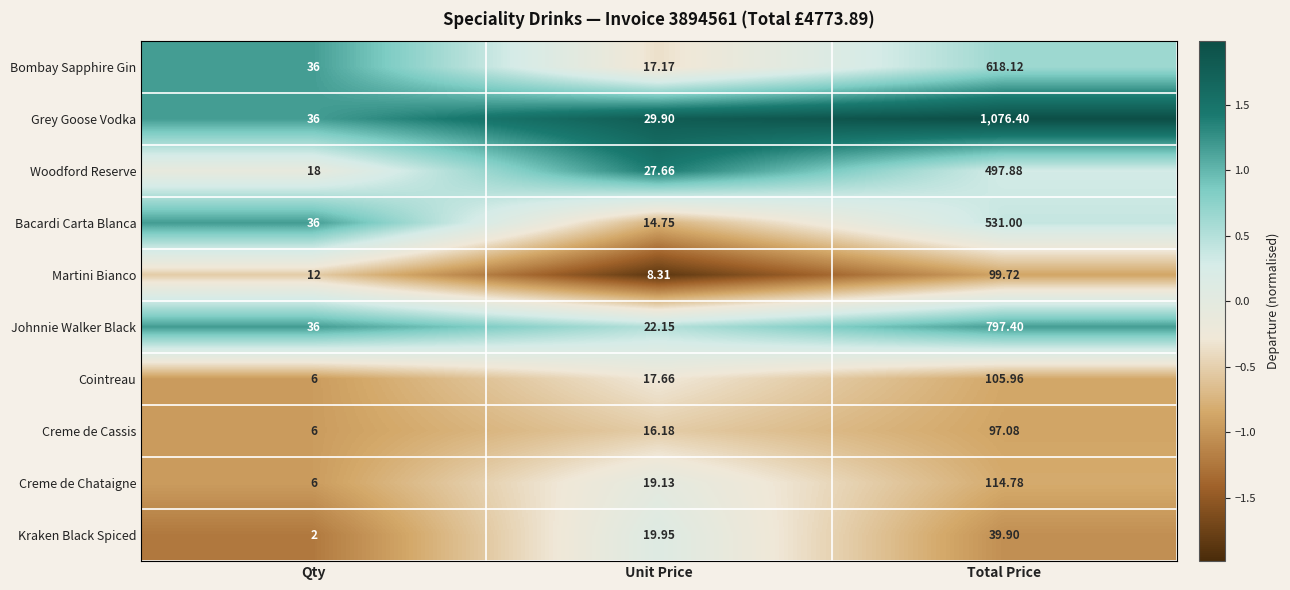

List the series in order of their peak value, lowest first.

Kraken Black Spiced, Creme de Cassis, Martini Bianco, Cointreau, Creme de Chataigne, Woodford Reserve, Bacardi Carta Blanca, Bombay Sapphire Gin, Johnnie Walker Black, Grey Goose Vodka